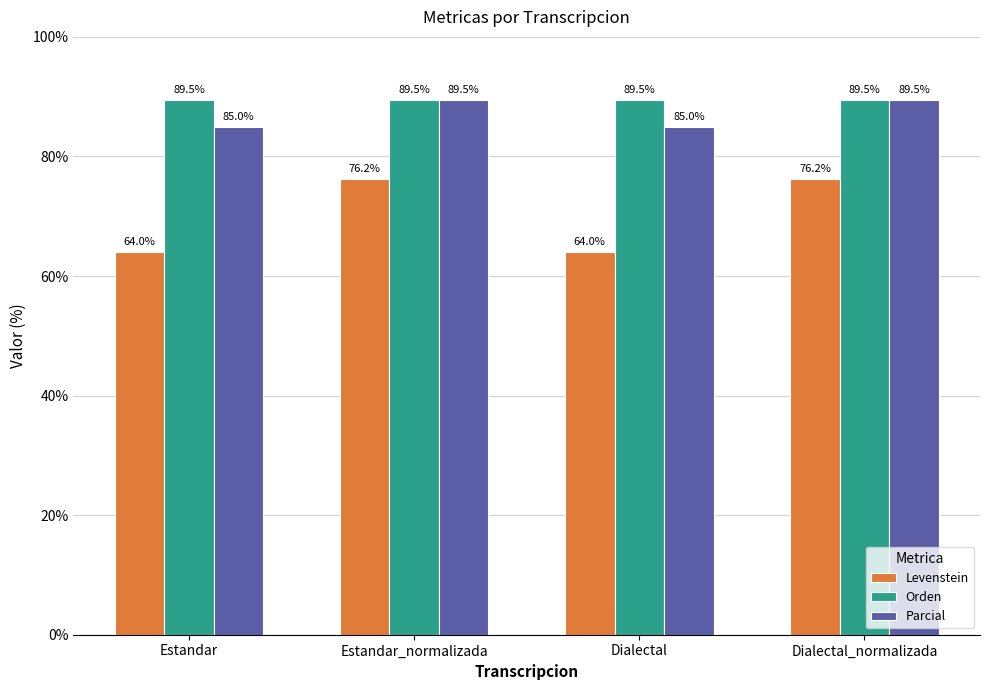

What is the value of the Levenstein bar at the 3rd from the left?

64.0